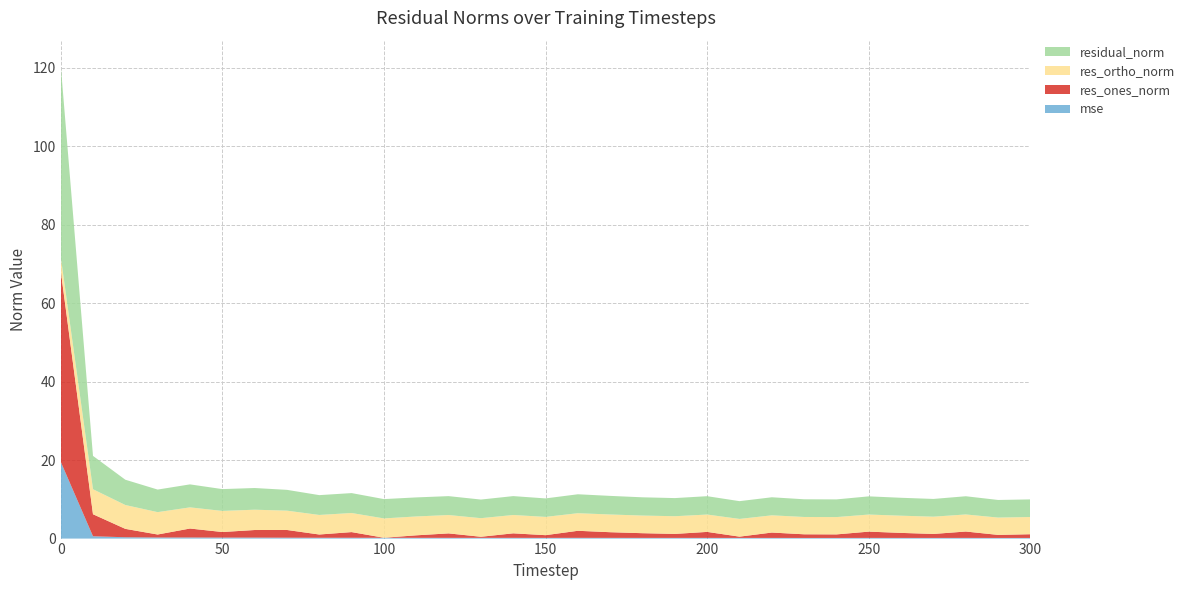

Reading left to right, transcribe all the data shown in this chart.

mse: 0=19.6	10=0.6	20=0.3	30=0.3	40=0.3	50=0.3	60=0.3	70=0.2	80=0.2	90=0.2	100=0.2	110=0.2	120=0.2	130=0.2	140=0.2	150=0.2	160=0.2	170=0.2	180=0.2	190=0.2	200=0.2	210=0.2	220=0.2	230=0.2	240=0.2	250=0.2	260=0.2	270=0.2	280=0.2	290=0.2	300=0.2
res_ones_norm: 0=48.8	10=5.6	20=2.1	30=0.8	40=2.3	50=1.4	60=1.9	70=2.0	80=0.8	90=1.4	100=0.0	110=0.6	120=1.1	130=0.3	140=1.1	150=0.7	160=1.8	170=1.4	180=1.2	190=1.0	200=1.5	210=0.3	220=1.4	230=0.9	240=0.9	250=1.6	260=1.3	270=1.0	280=1.6	290=0.8	300=0.9
res_ortho_norm: 0=3.5	10=6.4	20=6.1	30=5.7	40=5.4	50=5.4	60=5.2	70=4.9	80=5.0	90=4.9	100=4.9	110=4.8	120=4.7	130=4.7	140=4.7	150=4.7	160=4.5	170=4.5	180=4.5	190=4.5	200=4.4	210=4.5	220=4.4	230=4.4	240=4.4	250=4.4	260=4.4	270=4.4	280=4.4	290=4.4	300=4.4
residual_norm: 0=48.9	10=8.5	20=6.4	30=5.8	40=5.9	50=5.6	60=5.5	70=5.3	80=5.1	90=5.1	100=4.9	110=4.9	120=4.8	130=4.7	140=4.8	150=4.7	160=4.8	170=4.7	180=4.7	190=4.6	200=4.7	210=4.5	220=4.6	230=4.5	240=4.5	250=4.6	260=4.6	270=4.5	280=4.6	290=4.5	300=4.5